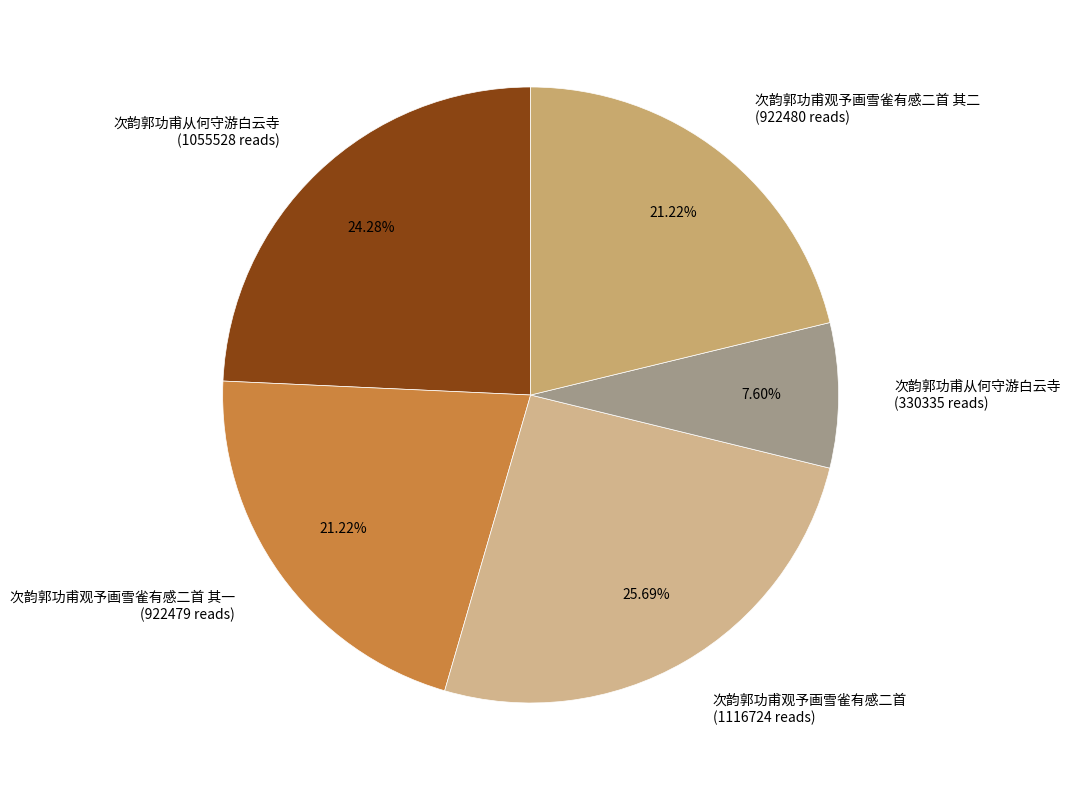

What is the smallest slice in the pie chart?

次韵郭功甫从何守游白云寺 (330335 reads)